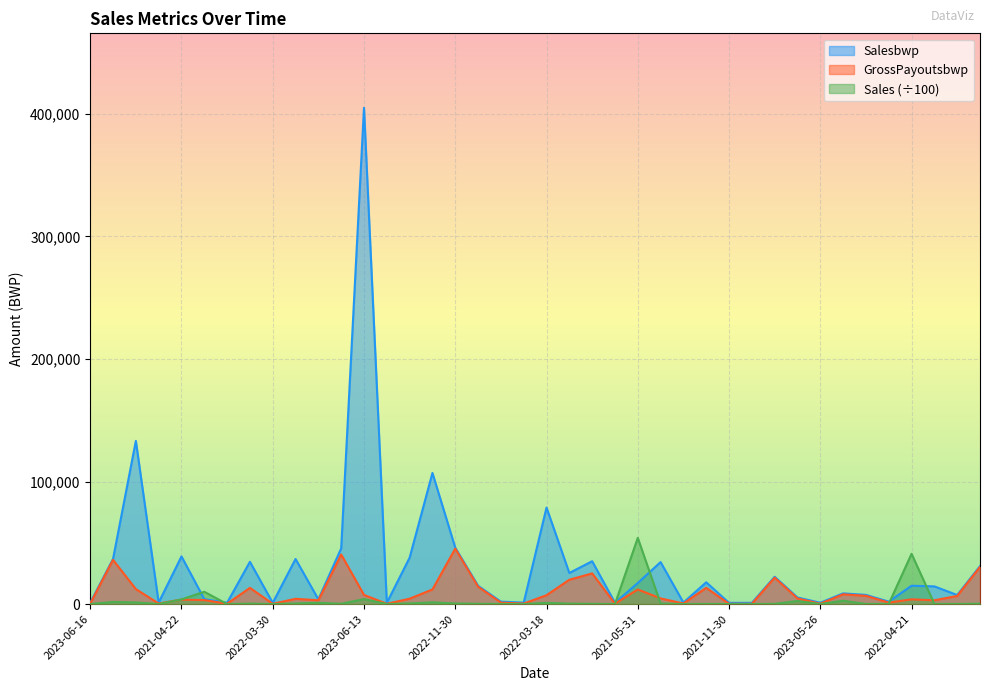

What are all the series names shown in the legend?

Salesbwp, GrossPayoutsbwp, Sales (÷100)